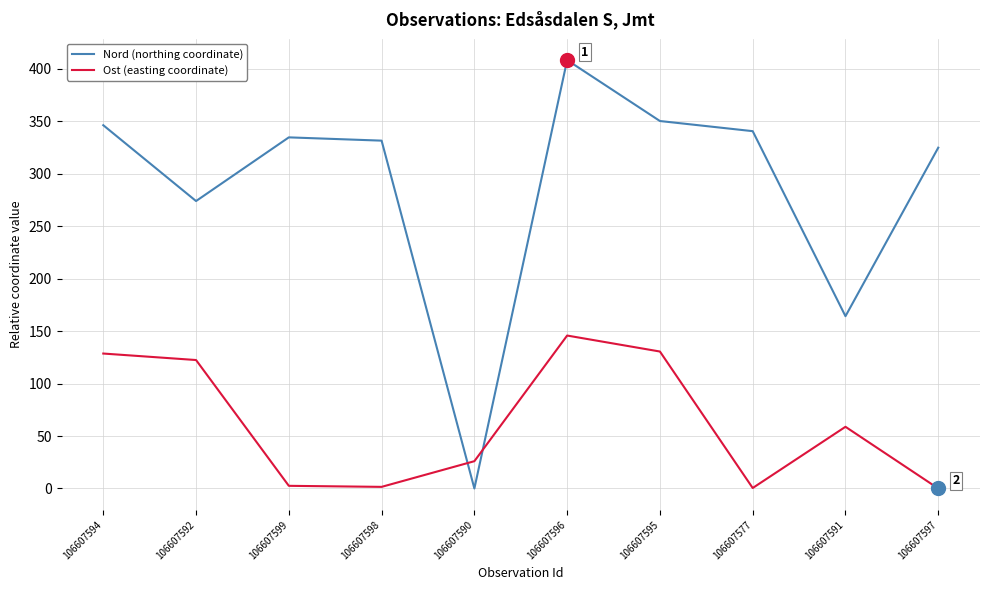

After their last crossing, which series has the higher values: Ost (easting coordinate) or Nord (northing coordinate)?

Nord (northing coordinate)